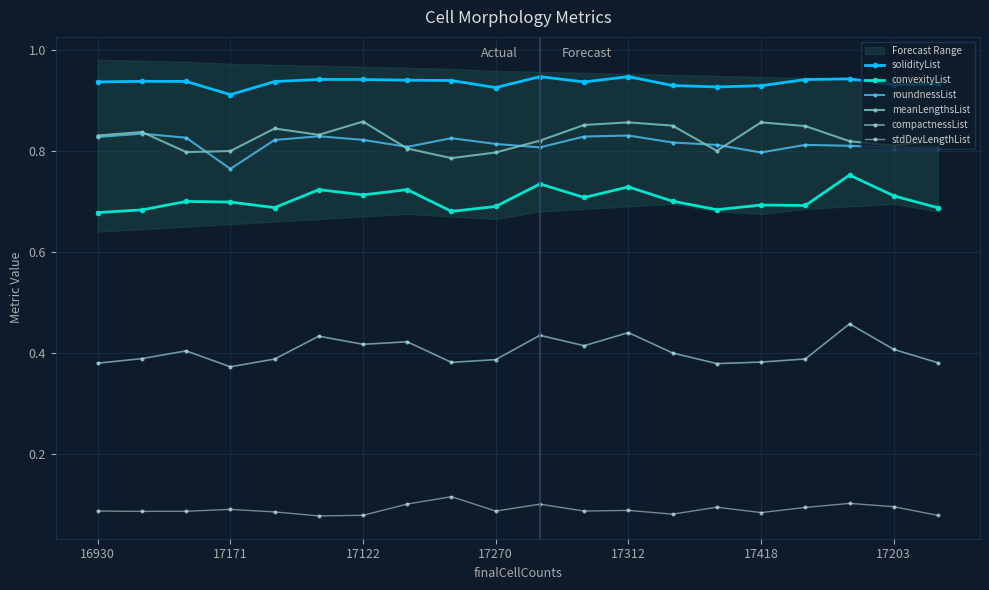

What is the highest value of the convexityList series?

0.8